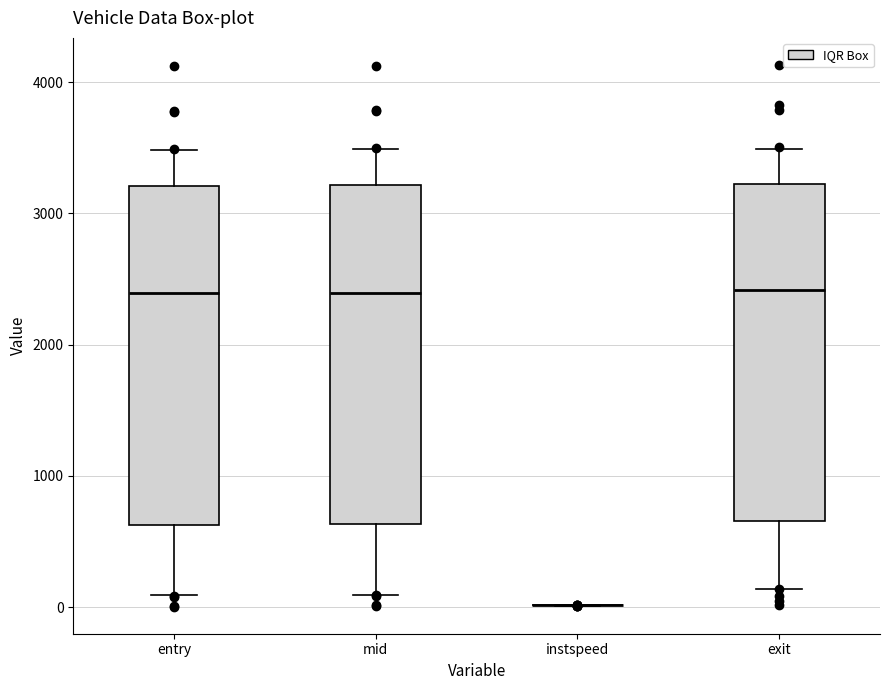

Reading left to right, transcribe this box plot: for each box, give where its median line is, the range the box spans, and where its two whiskers end, as read against the y-axis. The values are not printed on the chart, so give them approximately, as read against the axis.

entry: median 2400, box 600 to 3200, whiskers 100 to 3500
mid: median 2400, box 600 to 3200, whiskers 100 to 3500
instspeed: box collapsed to a line at 0, whiskers 0 to 0
exit: median 2400, box 700 to 3200, whiskers 100 to 3500